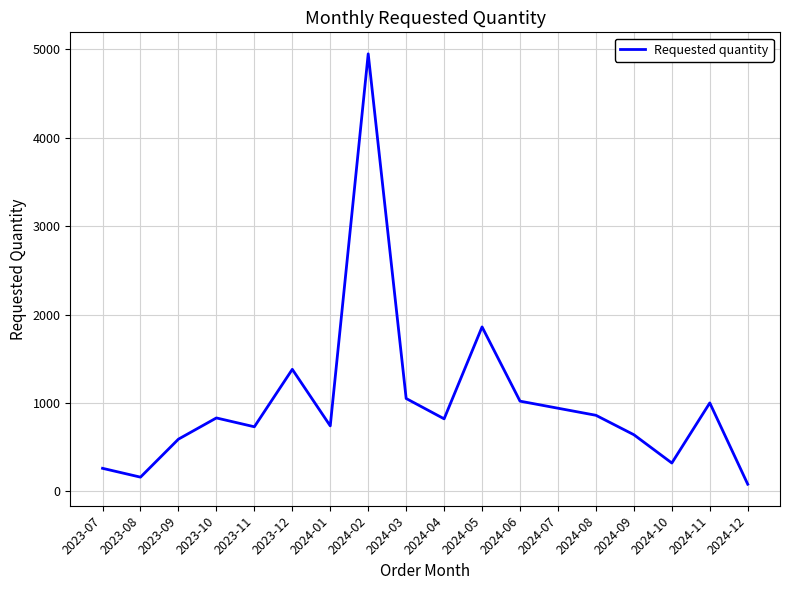

Does the chart display data point markers on the line(s)?

No